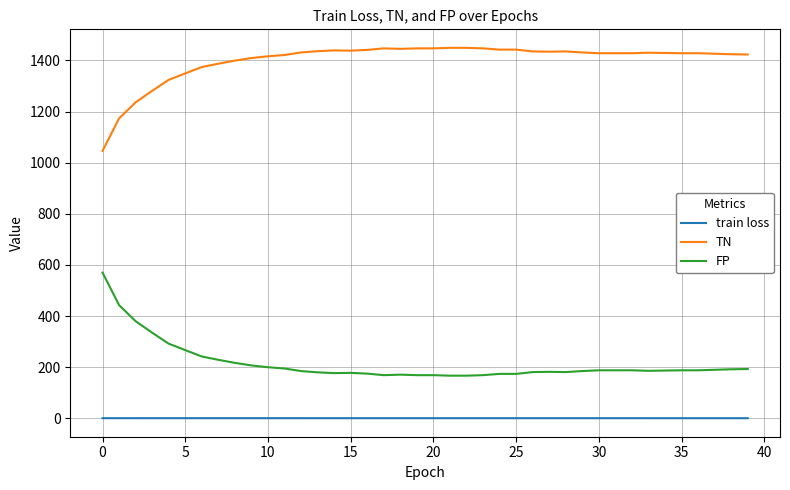

Rank the series by their average value, from lowest to highest.

train loss, FP, TN